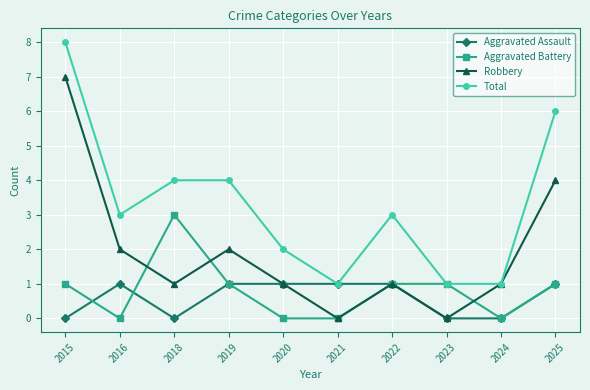

What is the spread (max minus min) of values at 2020?

2